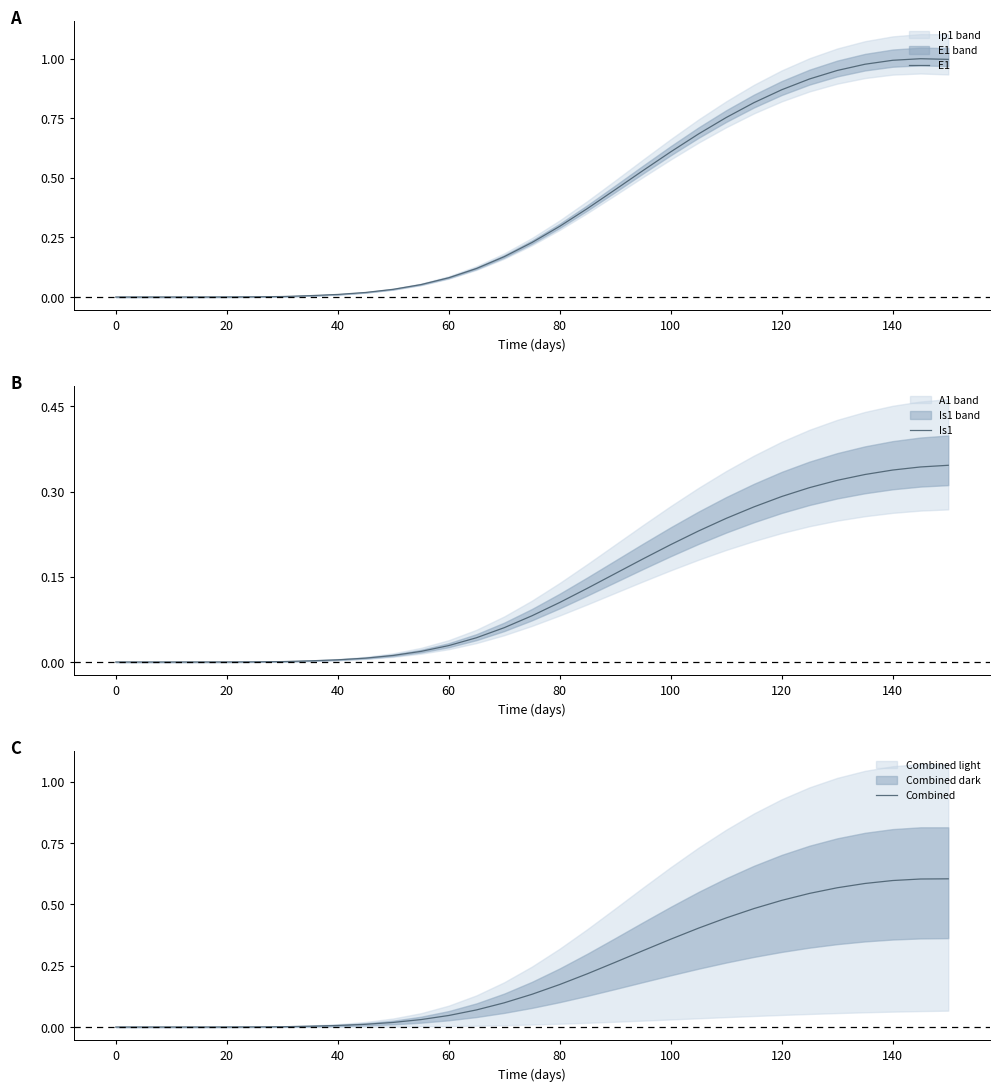

The value of E1 at 140 is 1.0. True or false?

True